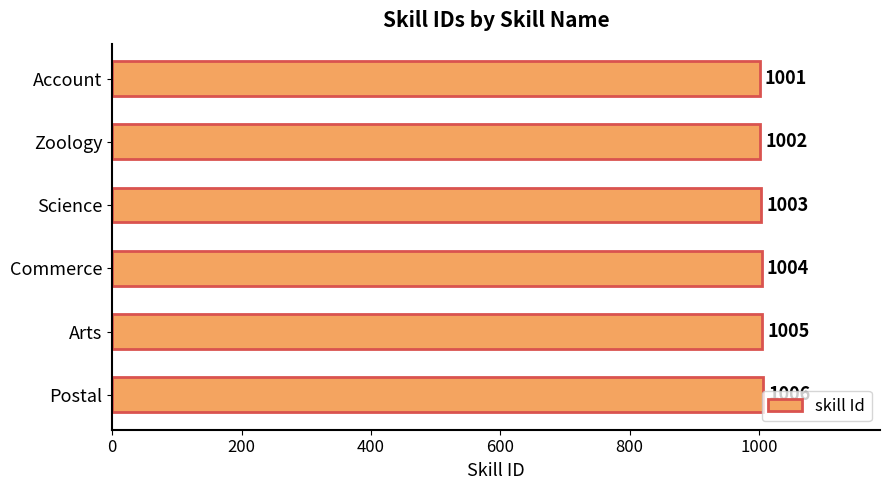

Approximately how many times larger is the value at Account compared to Commerce?

1.0